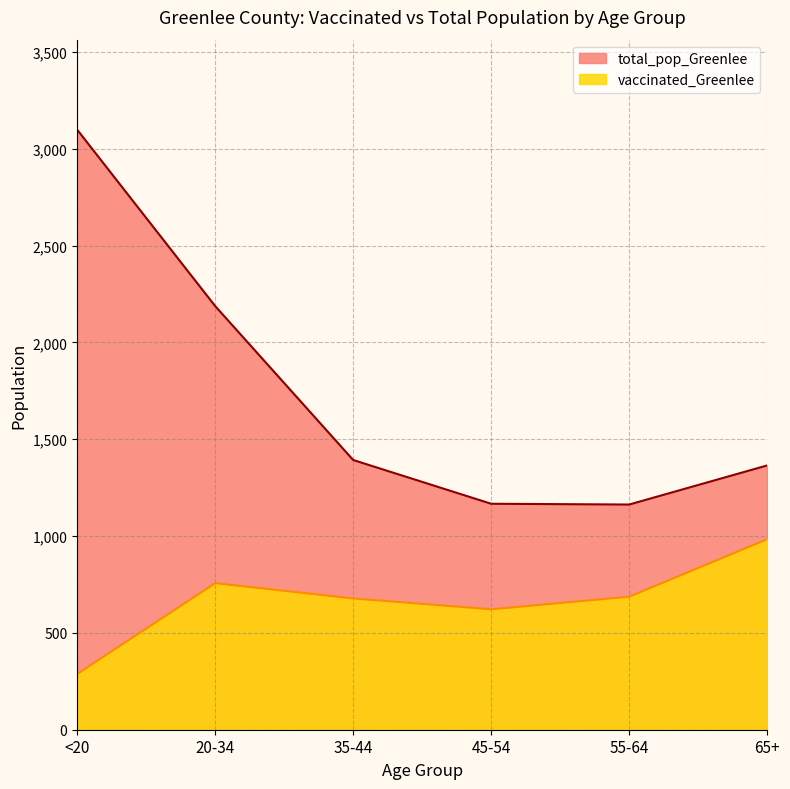

At which label does vaccinated_Greenlee reach its peak?

65+